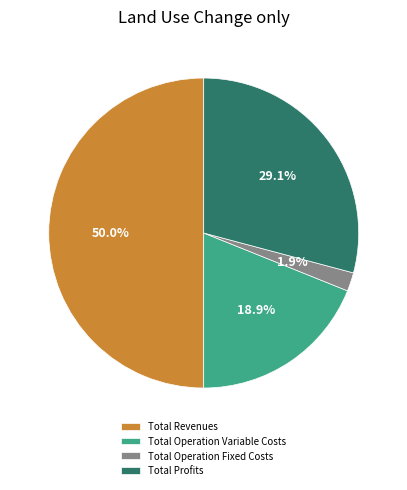

Is the sum of Total Operation Variable Costs and Total Operation Fixed Costs greater than half?

No